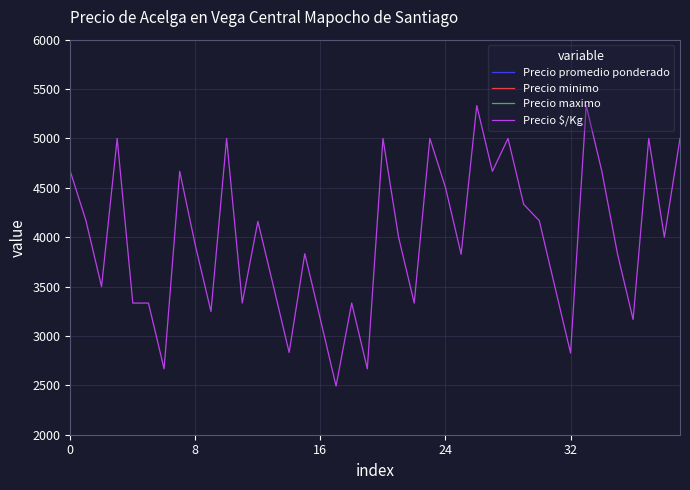

At 8, list the series in order from smallest to largest.

Precio $/Kg, Precio minimo, Precio promedio ponderado, Precio maximo